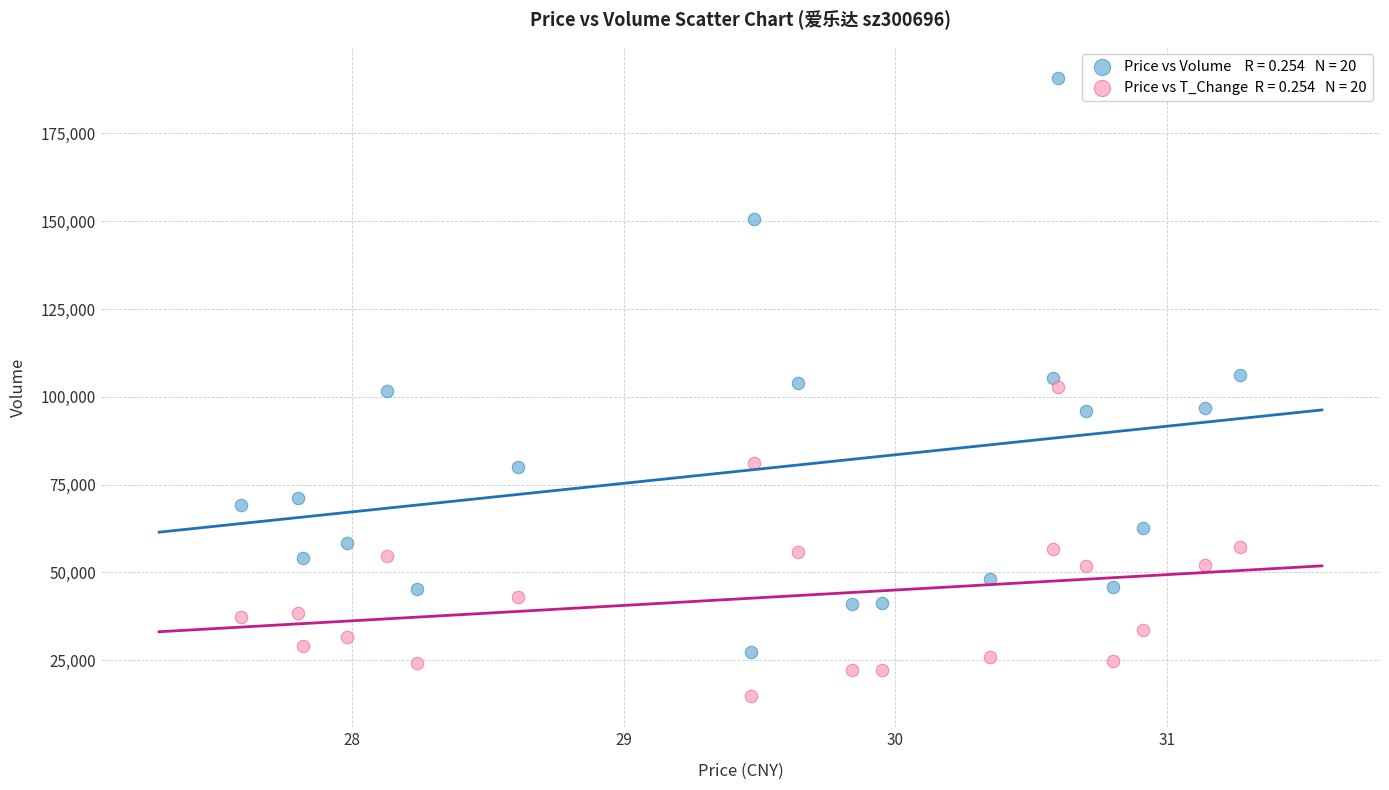

Across all data points, what is the range of Y values (max minus min)?

176213.0